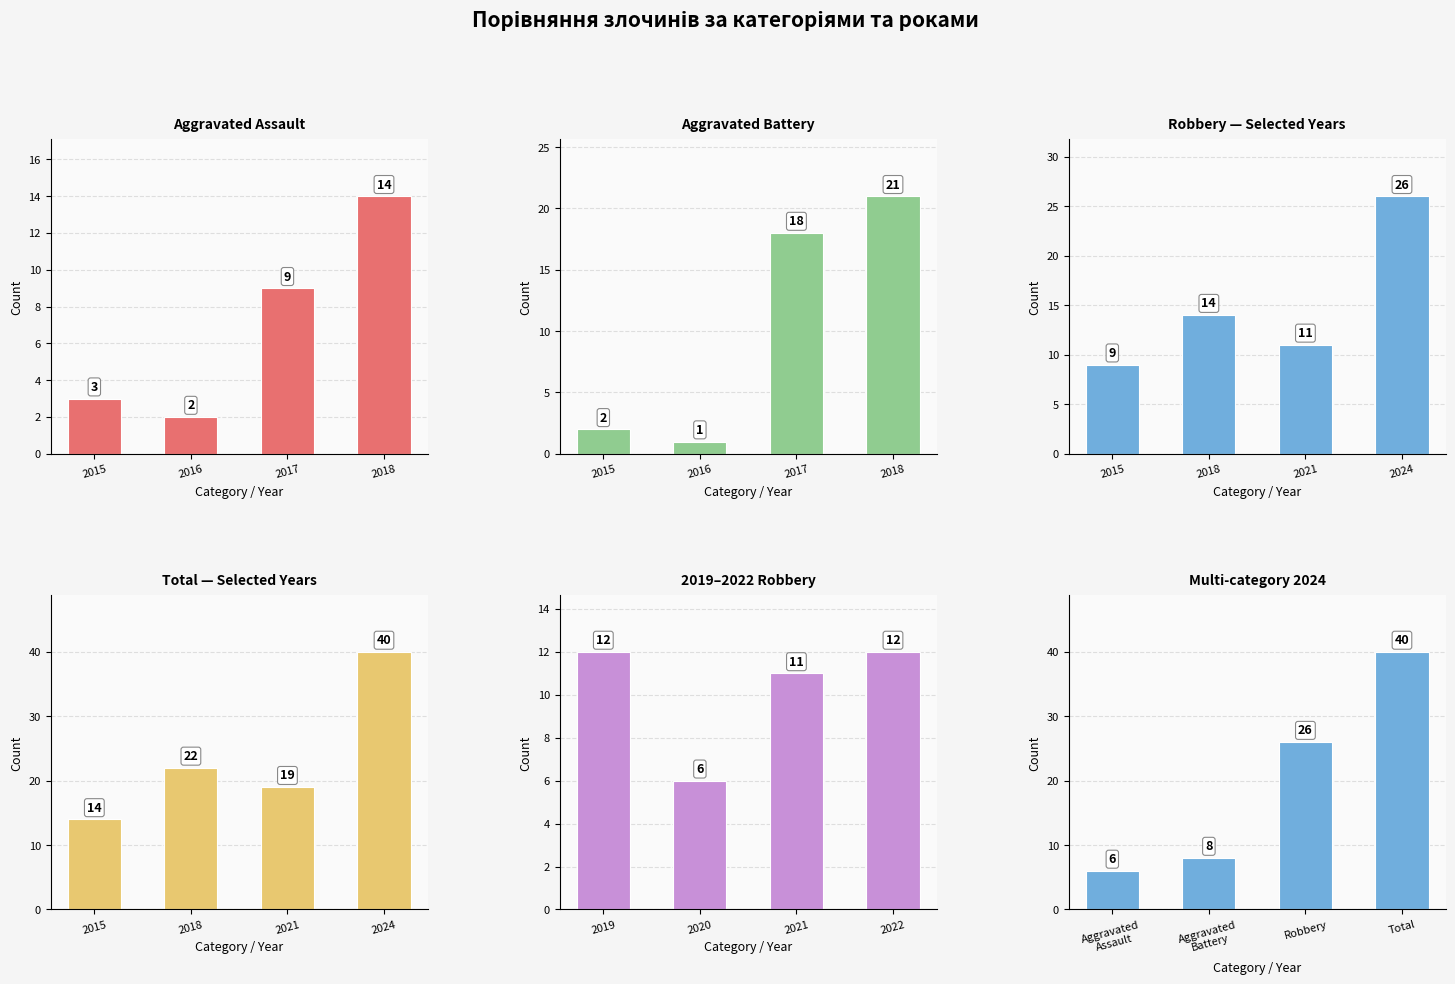

The value of 2019–2022 Robbery at 2019 is 17. True or false?

False